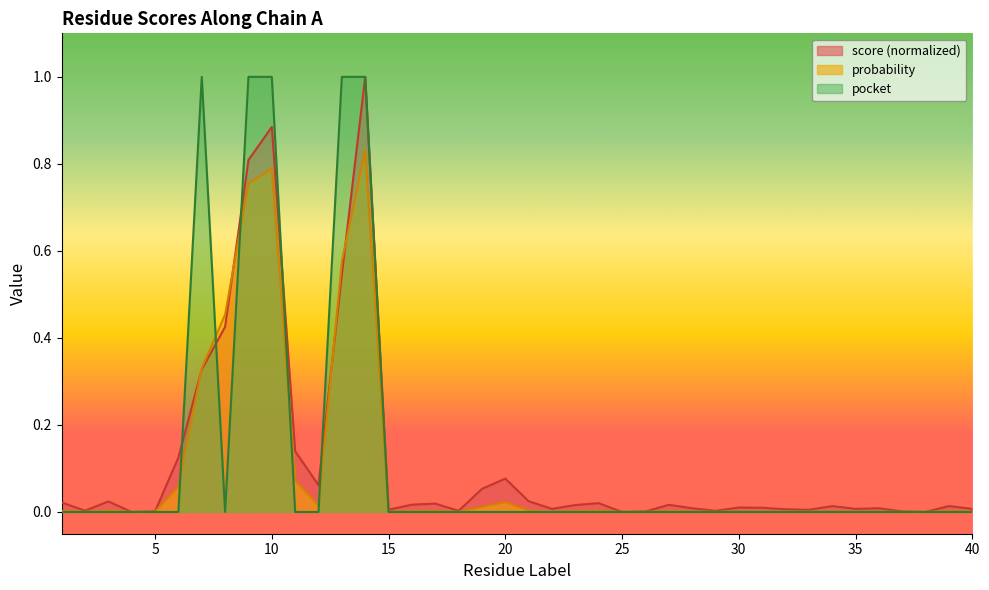

Which series ends up on top after the final intersection of pocket and probability?

probability